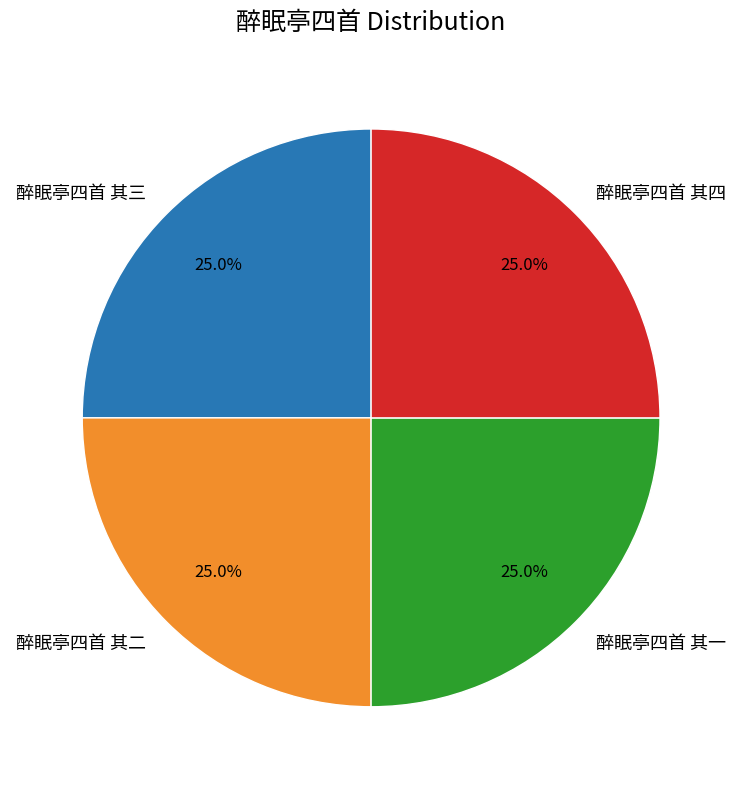

Is there a majority slice in this chart?

No